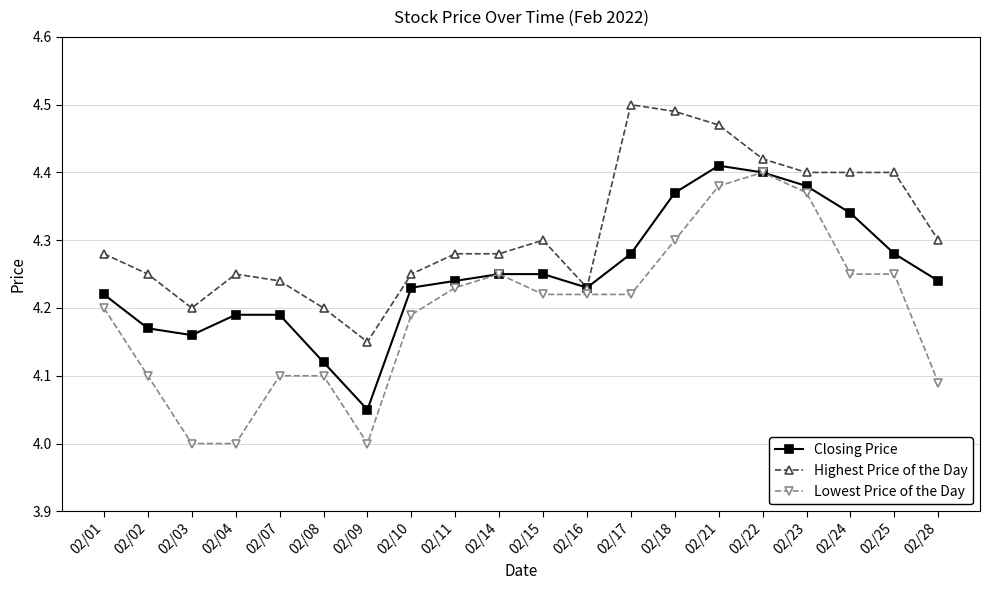

Which category has the highest value in the Lowest Price of the Day series?

02/22